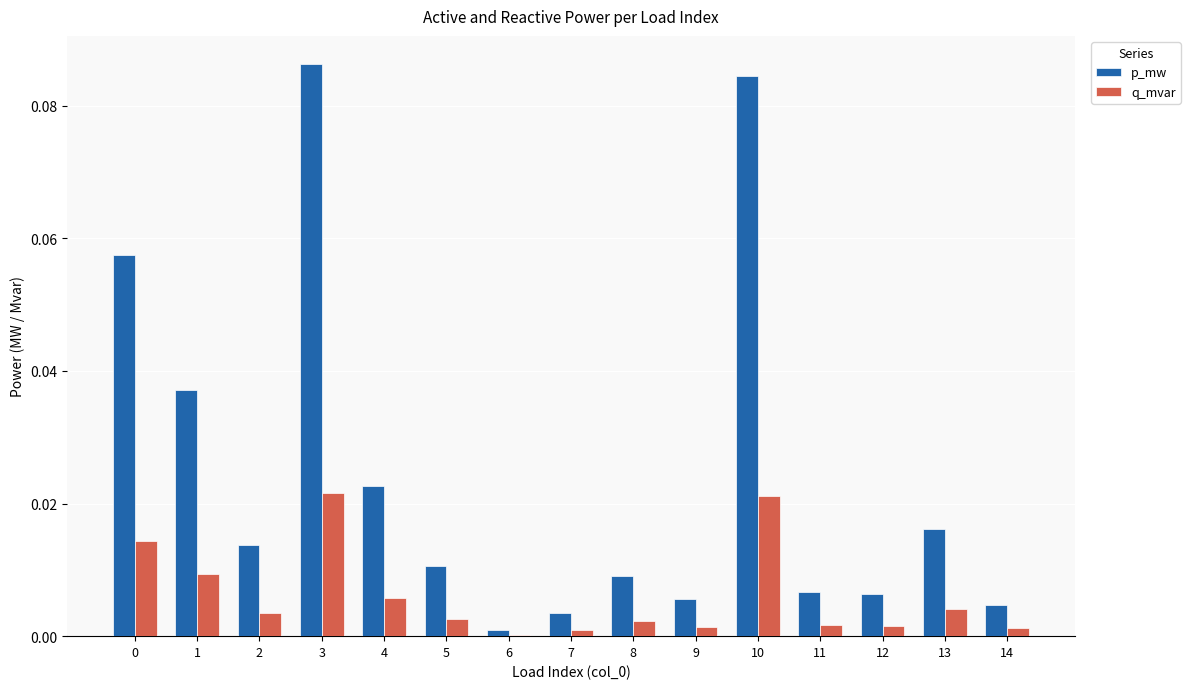

Is the value of q_mvar at 4 greater than the value of p_mw at 5?

No